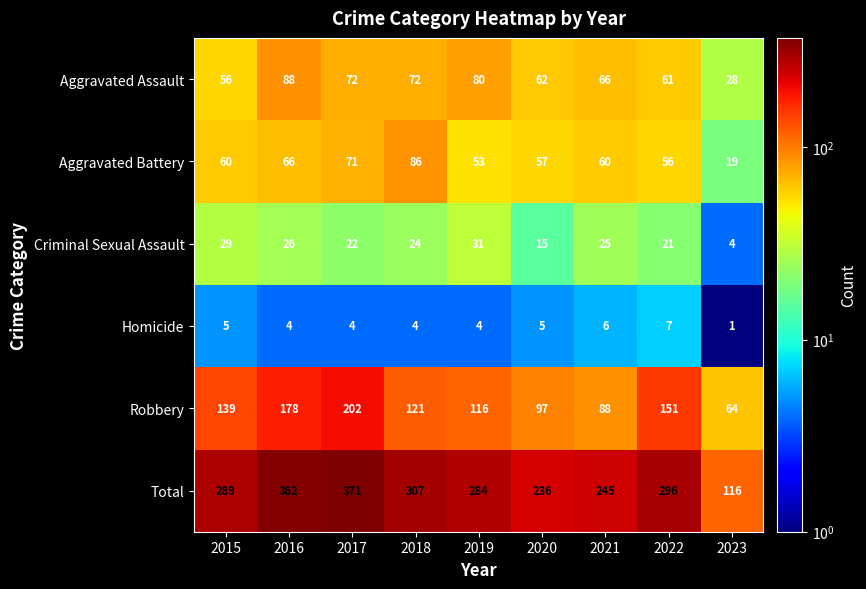

Rank the series at 2023 from highest to lowest value.

Total, Robbery, Aggravated Assault, Aggravated Battery, Criminal Sexual Assault, Homicide